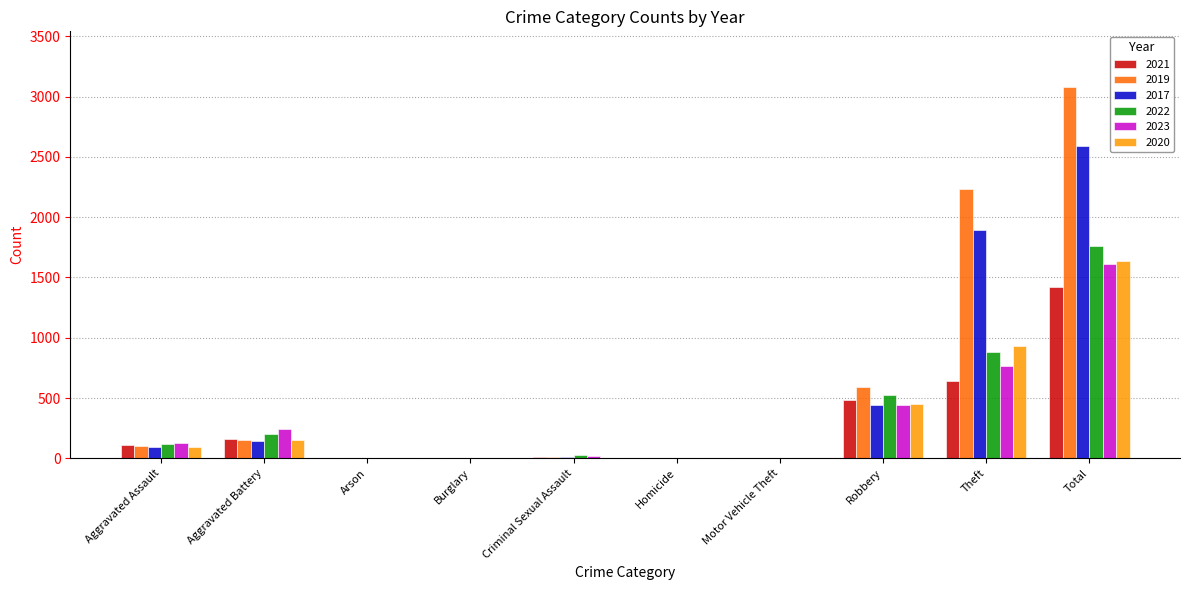

What is the sum of all 2023 values?

3216